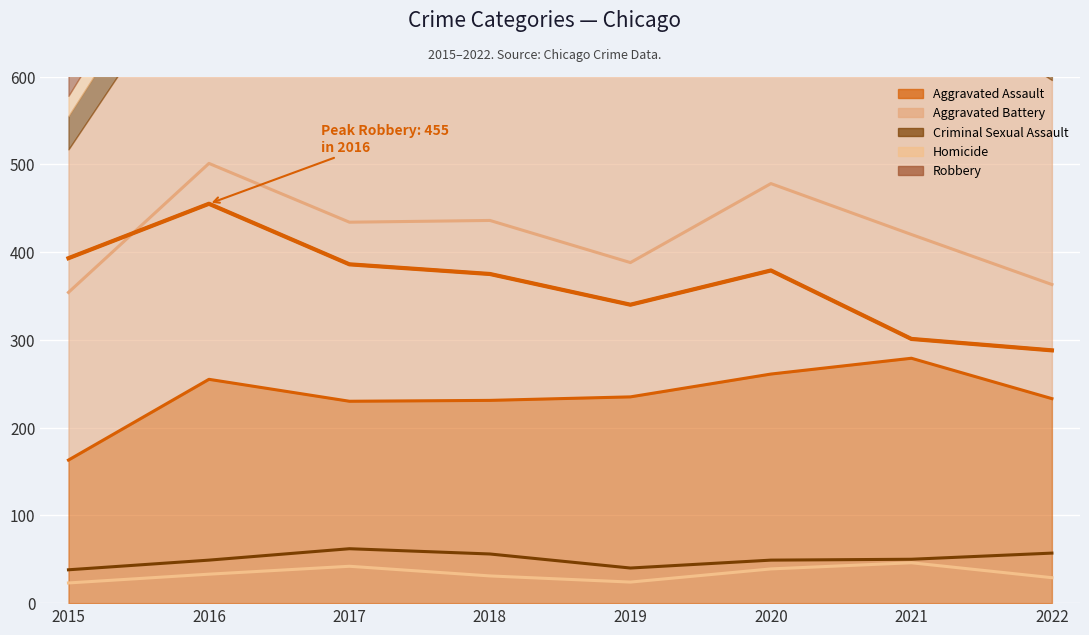

How many values in the Aggravated Battery series exceed 434?

3